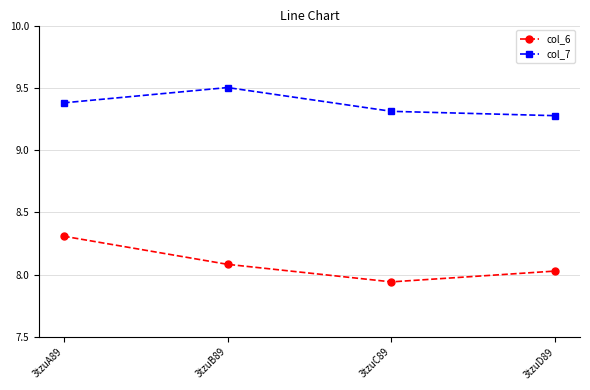

At which label does col_6 reach its peak?

3tzuA89